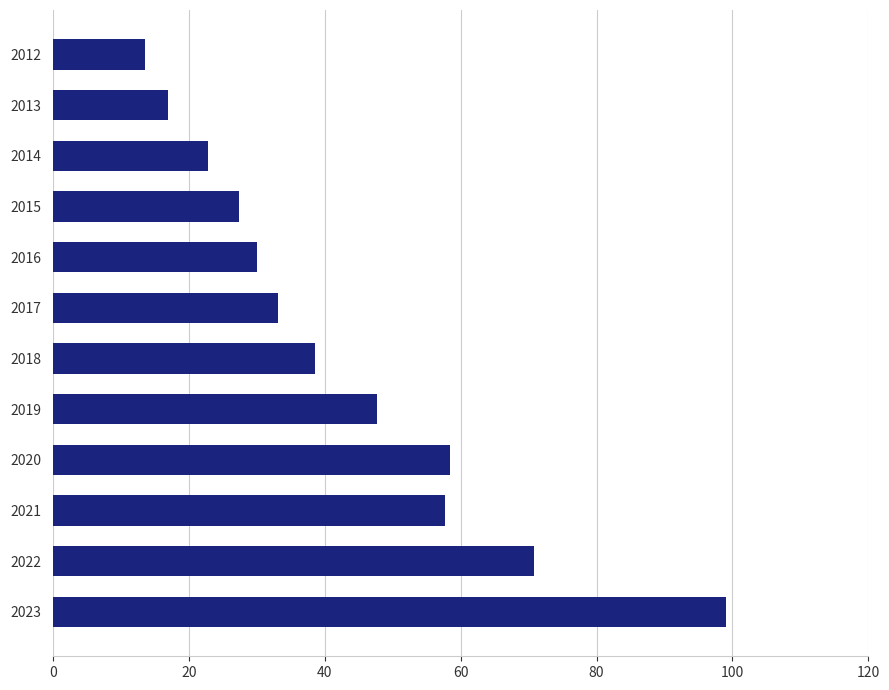

The chart shows a value of 10.3 at 2014. True or false?

False